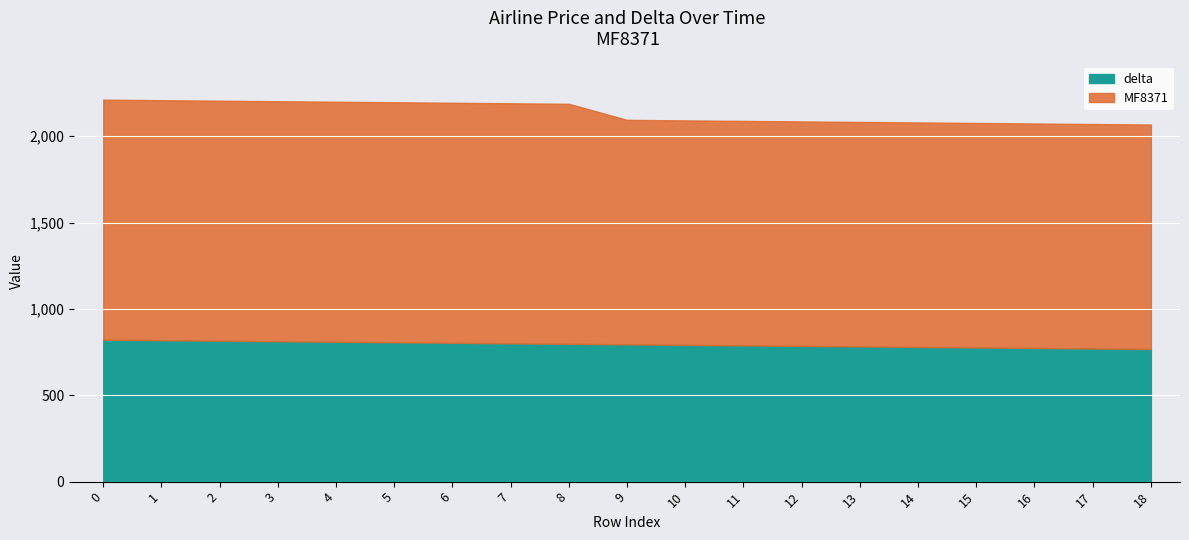

What is the minimum value for delta?

768